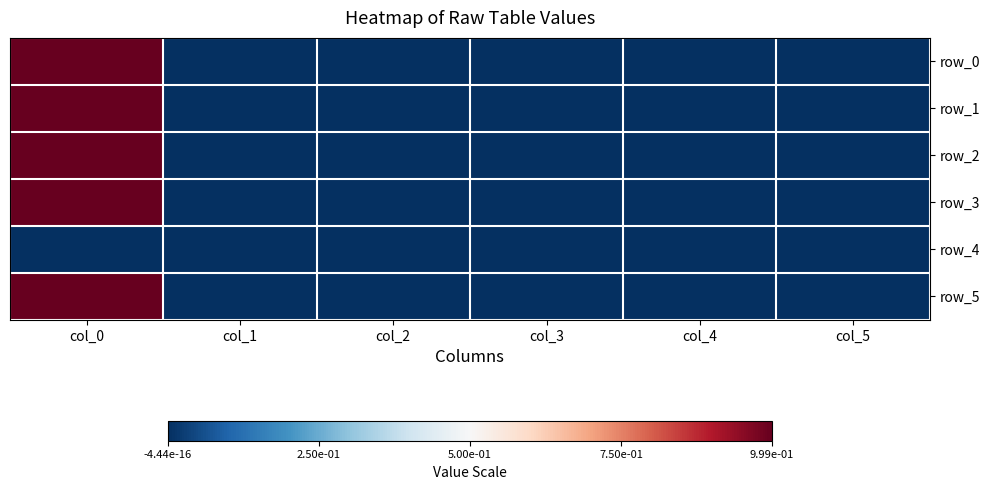

Which category has the lowest value in the row_5 series?

col_3